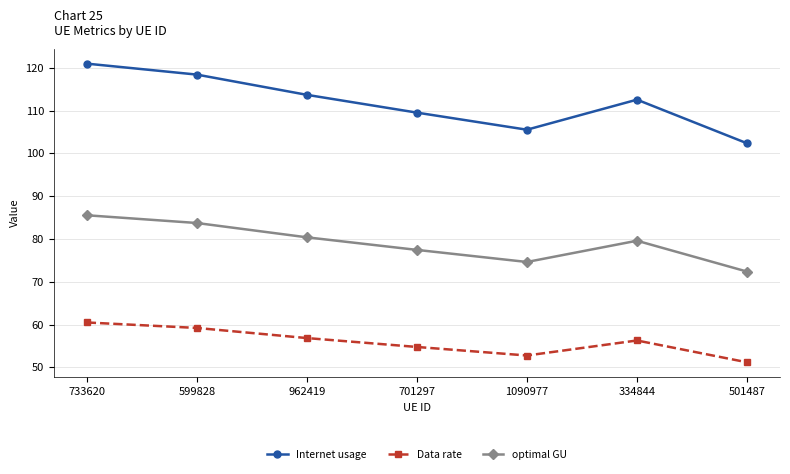

What is the label of the 4th point from the left?

701297